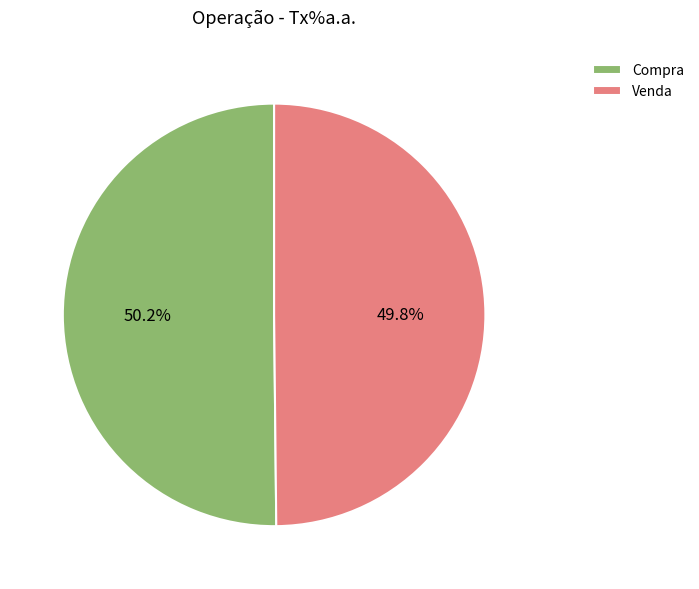

To the nearest percent, what portion does Venda represent?

50%